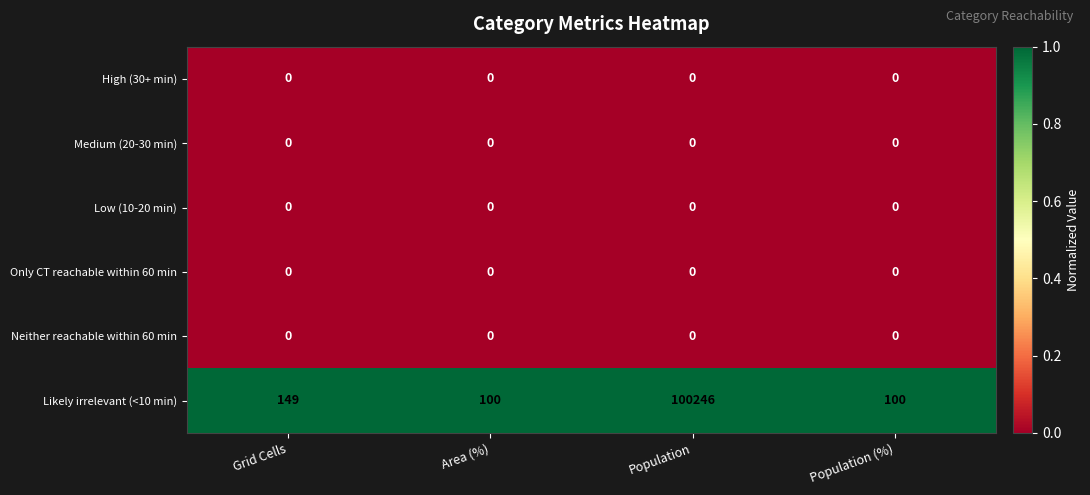

Which series has the largest range (max minus min)?

Likely irrelevant (<10 min)